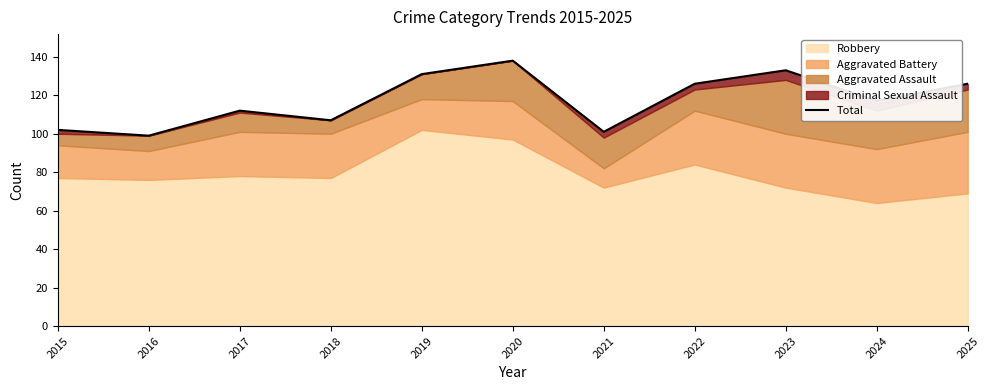

At which category does the data reach its first local peak?

2017